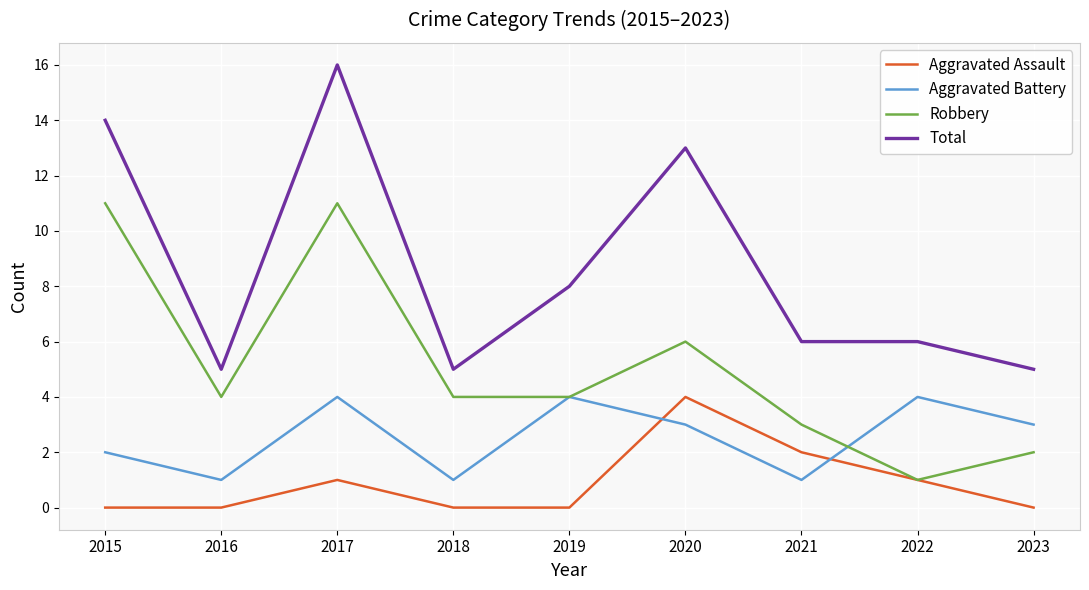

What is the average value of the Robbery series?

5